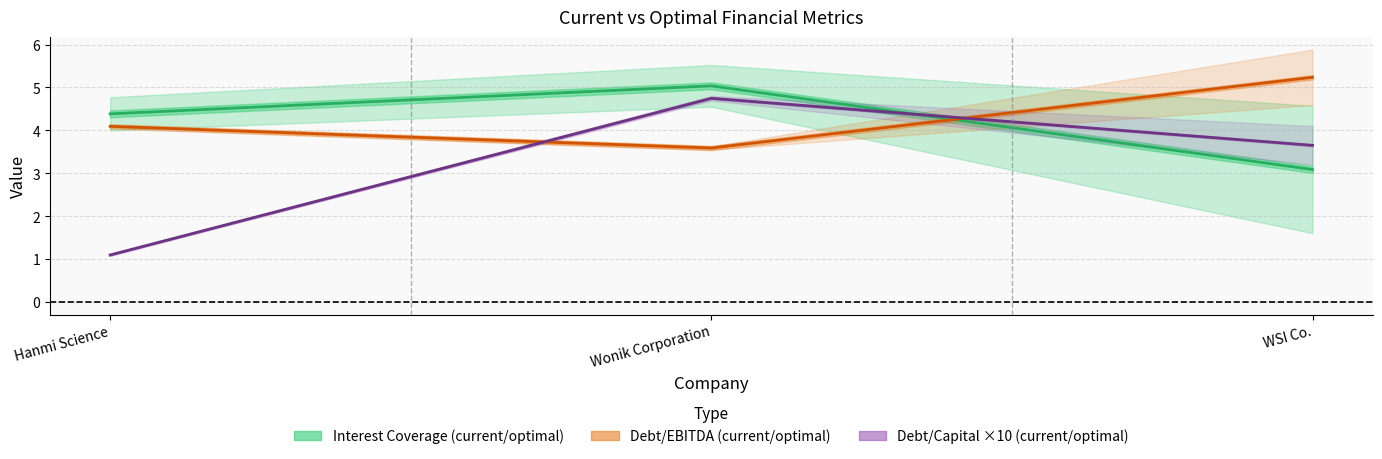

What is the difference between the maximum and minimum values in the current_debt_capital series?

3.7